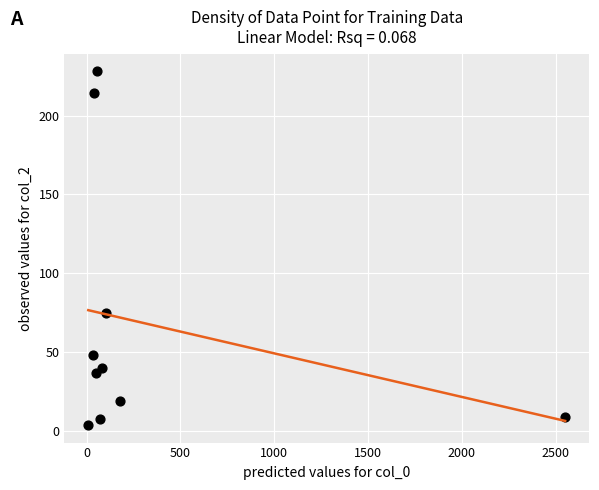

What Y value in the scatter plot is closest to 116?

75